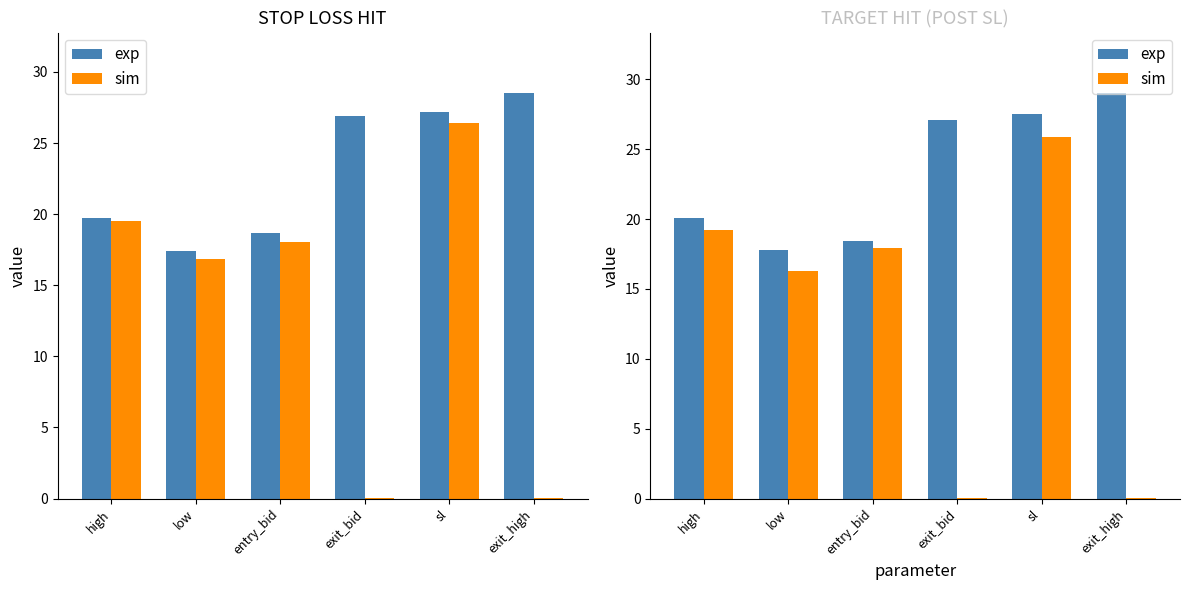

What is the minimum value shown in the chart?

0.1